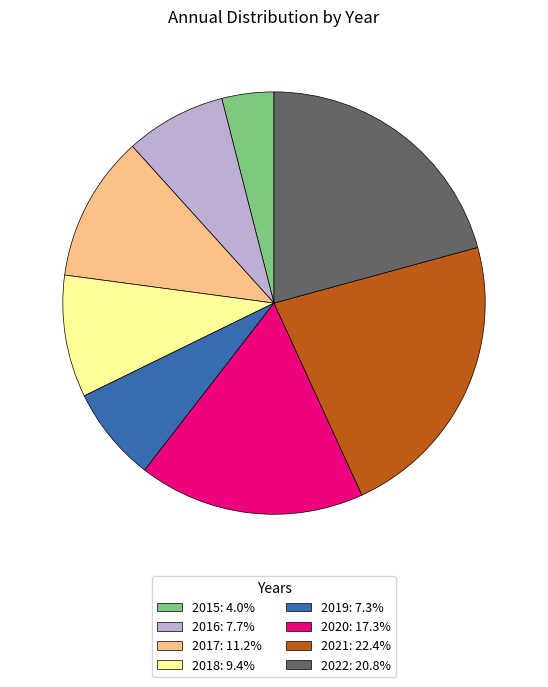

Count the number of slices in the pie.

8